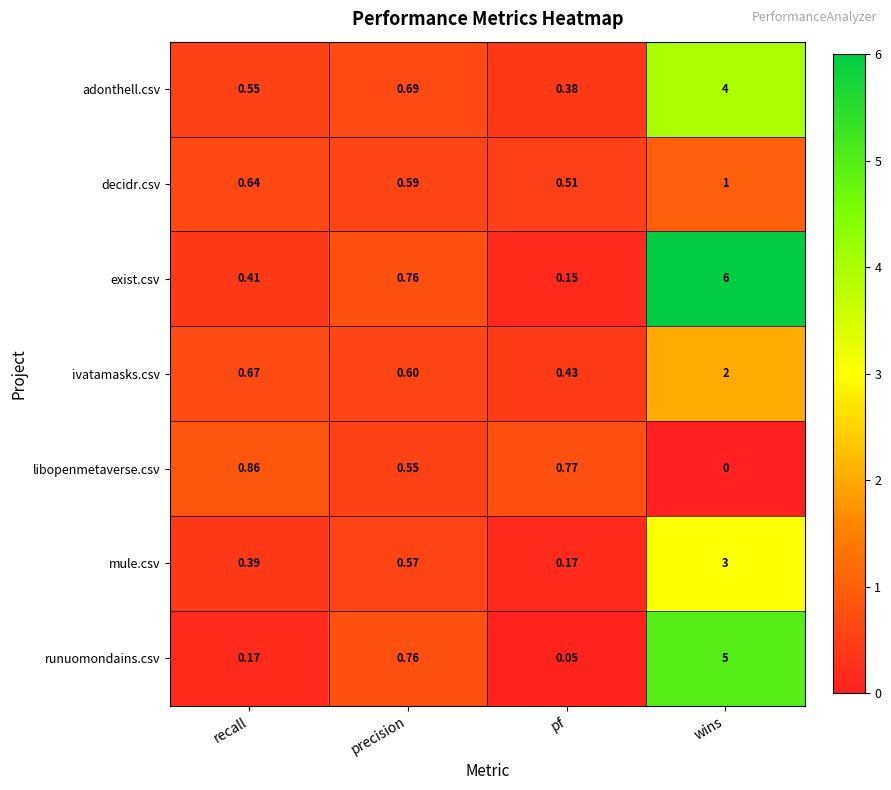

Which series changed the most between precision and pf?

runuomondains.csv